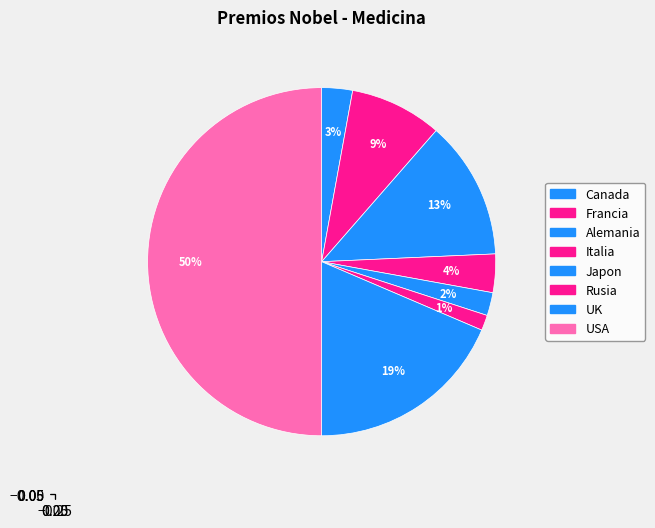

Which category has the smallest portion of the pie?

Rusia